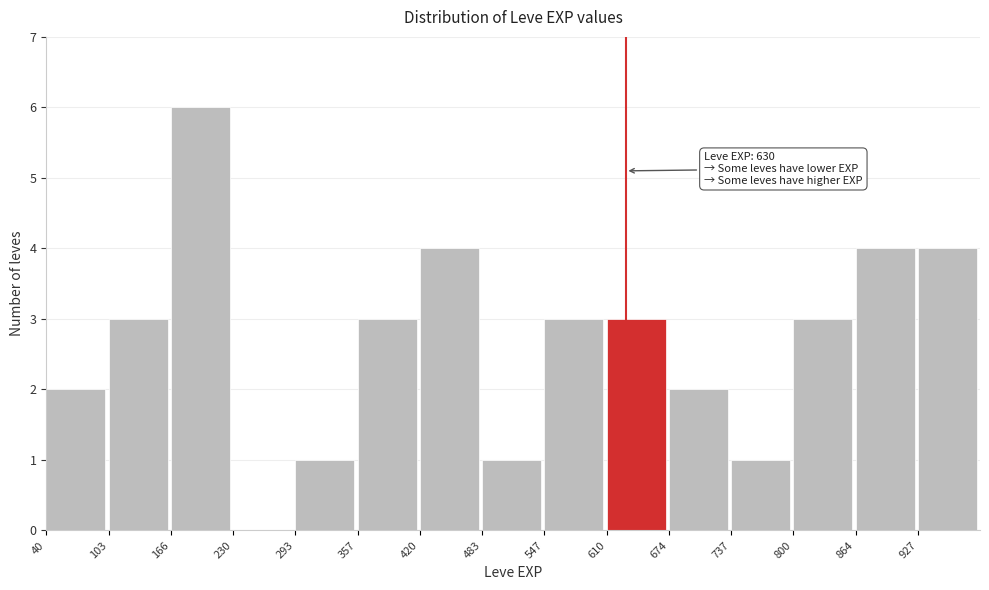

Over which range of the x-axis is the bar tallest?

170 to 230